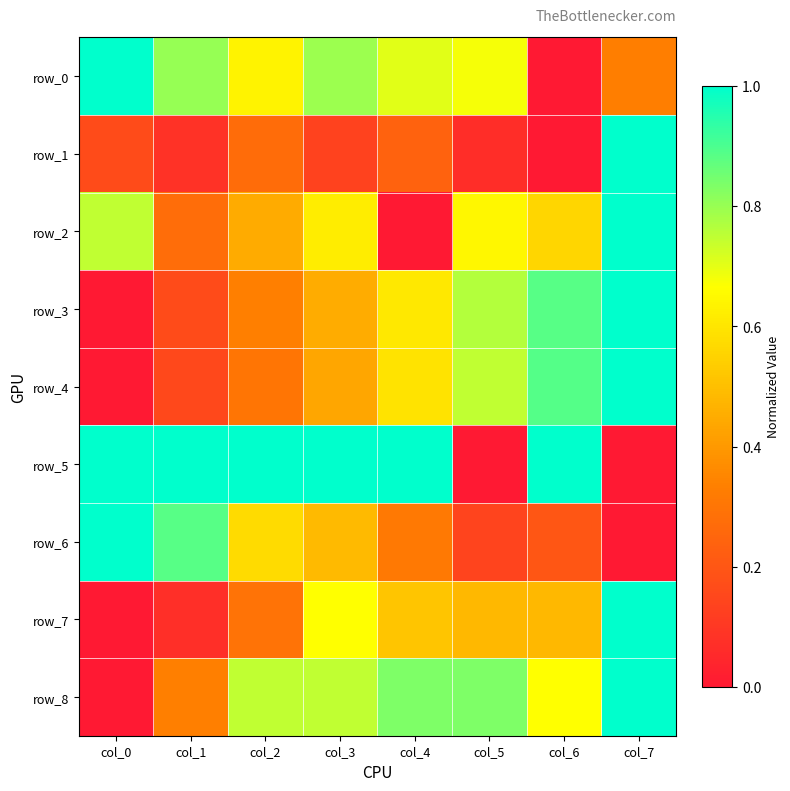

At how many categories does at least one series exceed 0?

8